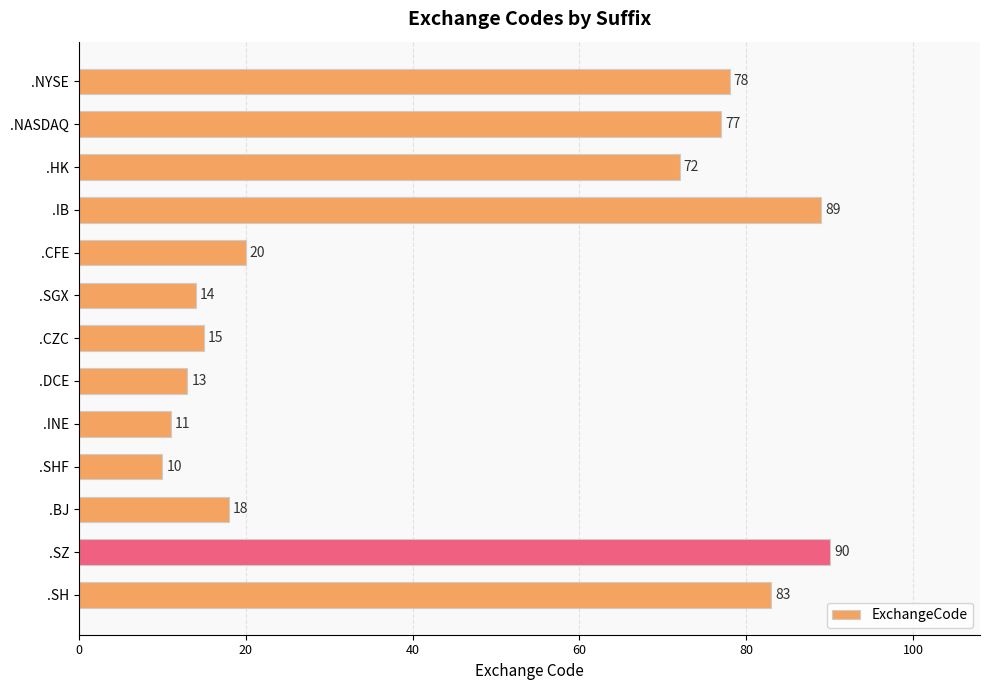

How many categories are shown in the chart?

13